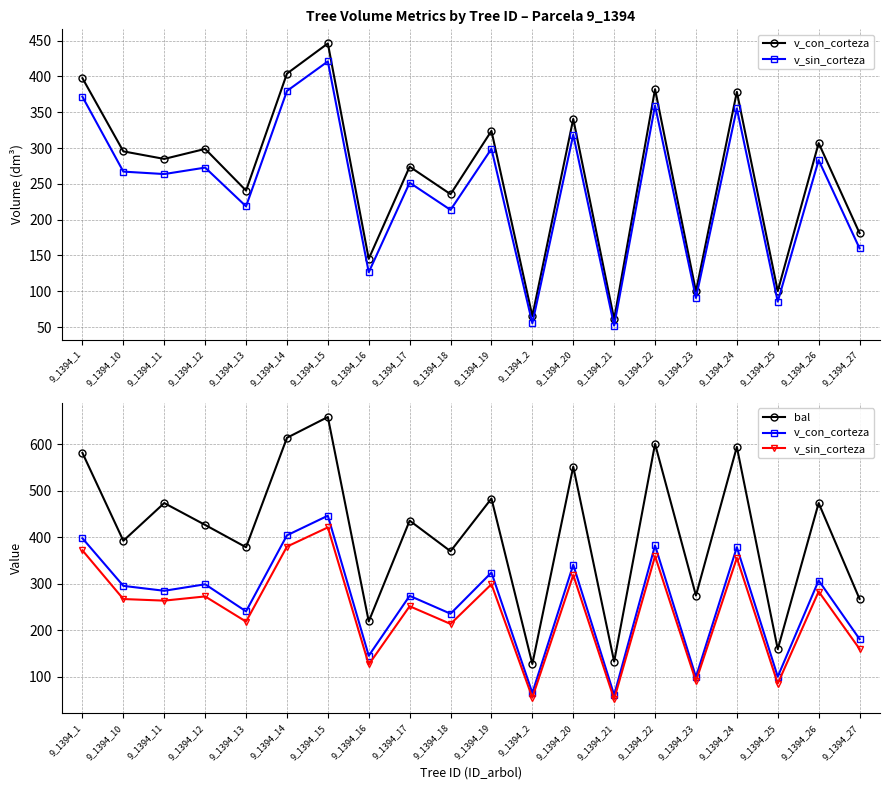

Reading left to right, list all the values displayed in this chart.

v_con_corteza: 9_1394_1=397.7	9_1394_10=295.4	9_1394_11=284.9	9_1394_12=298.9	9_1394_13=240.7	9_1394_14=404.1	9_1394_15=446.2	9_1394_16=145.3	9_1394_17=274.0	9_1394_18=235.6	9_1394_19=324.0	9_1394_2=65.4	9_1394_20=340.7	9_1394_21=61.0	9_1394_22=382.3	9_1394_23=99.8	9_1394_24=378.5	9_1394_25=100.3	9_1394_26=307.0	9_1394_27=181.2
v_sin_corteza: 9_1394_1=371.7	9_1394_10=267.1	9_1394_11=263.7	9_1394_12=272.7	9_1394_13=218.6	9_1394_14=379.8	9_1394_15=421.1	9_1394_16=126.5	9_1394_17=251.7	9_1394_18=213.7	9_1394_19=299.0	9_1394_2=55.3	9_1394_20=318.7	9_1394_21=52.0	9_1394_22=359.3	9_1394_23=90.7	9_1394_24=355.4	9_1394_25=85.6	9_1394_26=283.2	9_1394_27=160.0
bal: 9_1394_1=581.1	9_1394_10=392.3	9_1394_11=473.4	9_1394_12=426.4	9_1394_13=378.4	9_1394_14=613.6	9_1394_15=658.2	9_1394_16=219.0	9_1394_17=435.6	9_1394_18=369.8	9_1394_19=483.1	9_1394_2=127.7	9_1394_20=551.5	9_1394_21=132.7	9_1394_22=600.5	9_1394_23=274.6	9_1394_24=594.0	9_1394_25=159.5	9_1394_26=473.4	9_1394_27=267.4